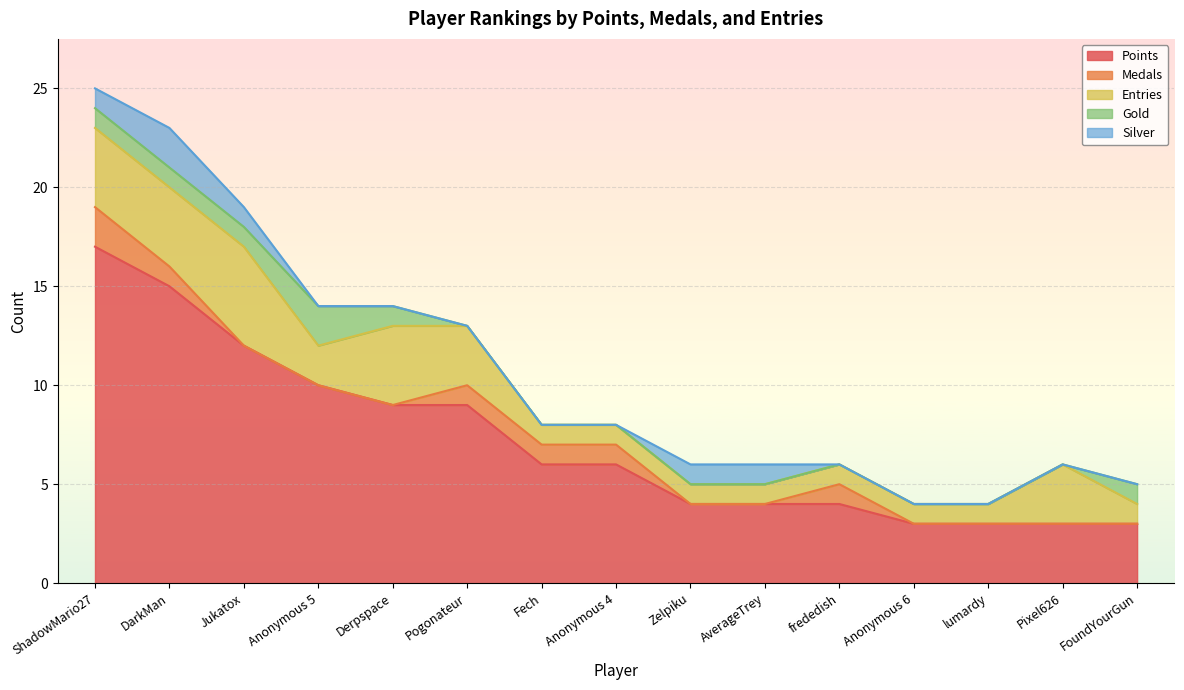

At how many categories does at least one series exceed 9?

4